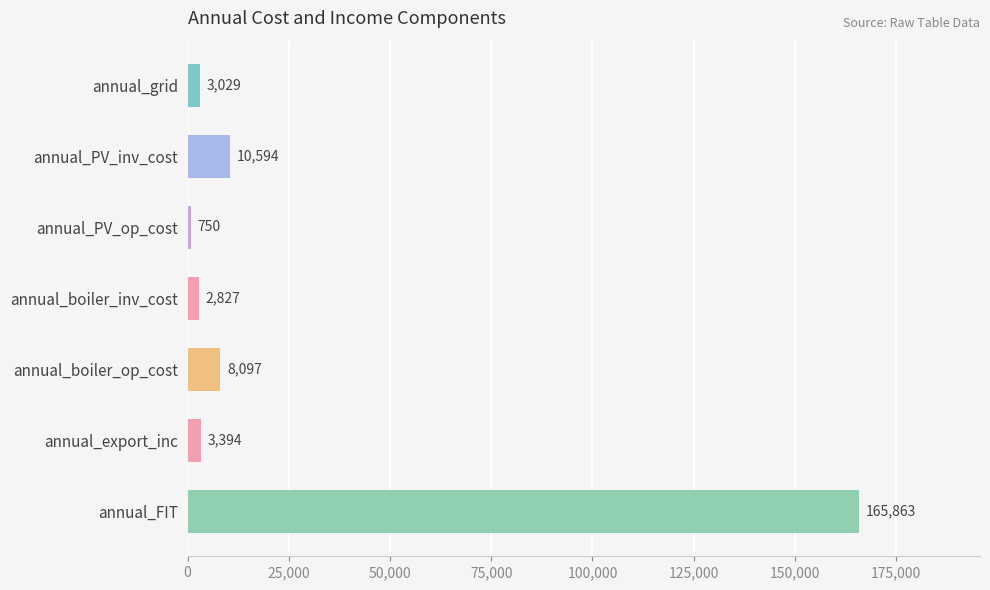

How many values are below 3393?

3